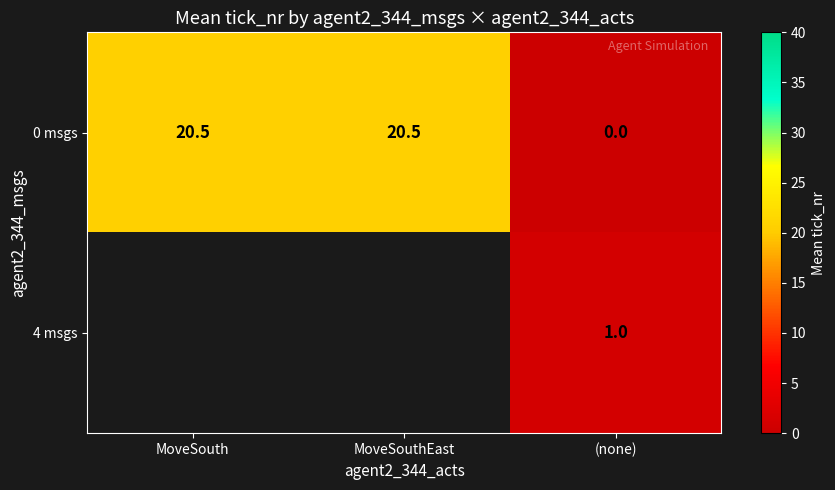

Is it true that 0 msgs equals 20.5 at MoveSouthEast?

True